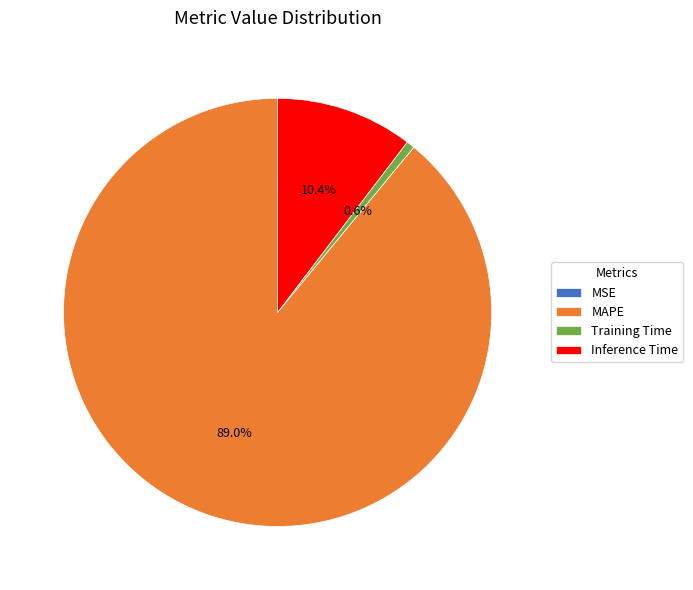

What is the total percentage of Training Time and Inference Time?

11.0%